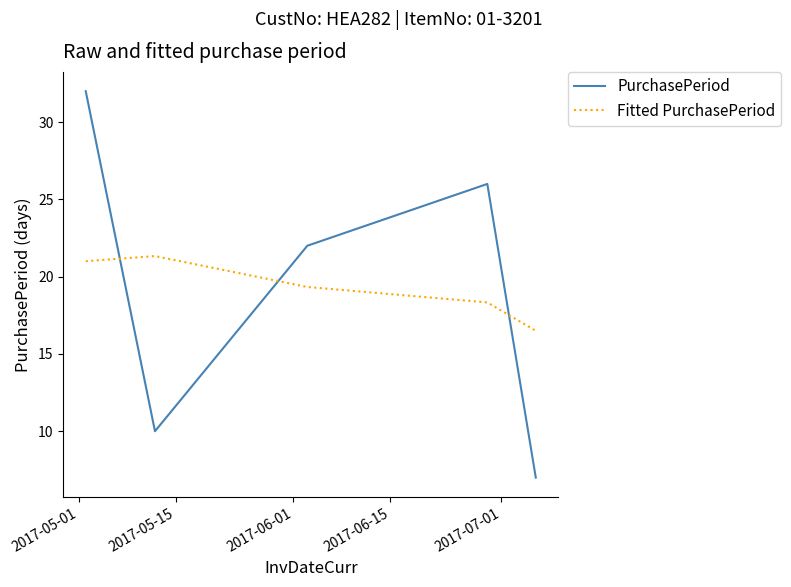

What is the difference between the maximum and minimum values in the PurchasePeriod series?

25.0